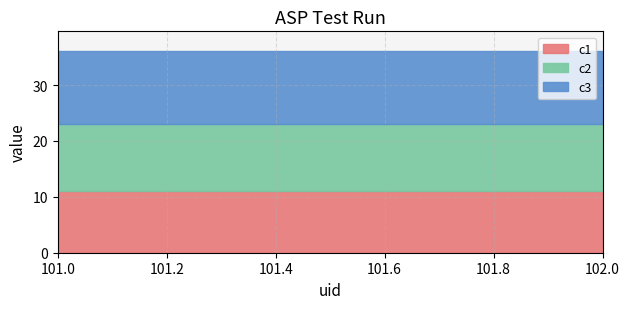

At 102, list the series in order from largest to smallest.

c3, c2, c1